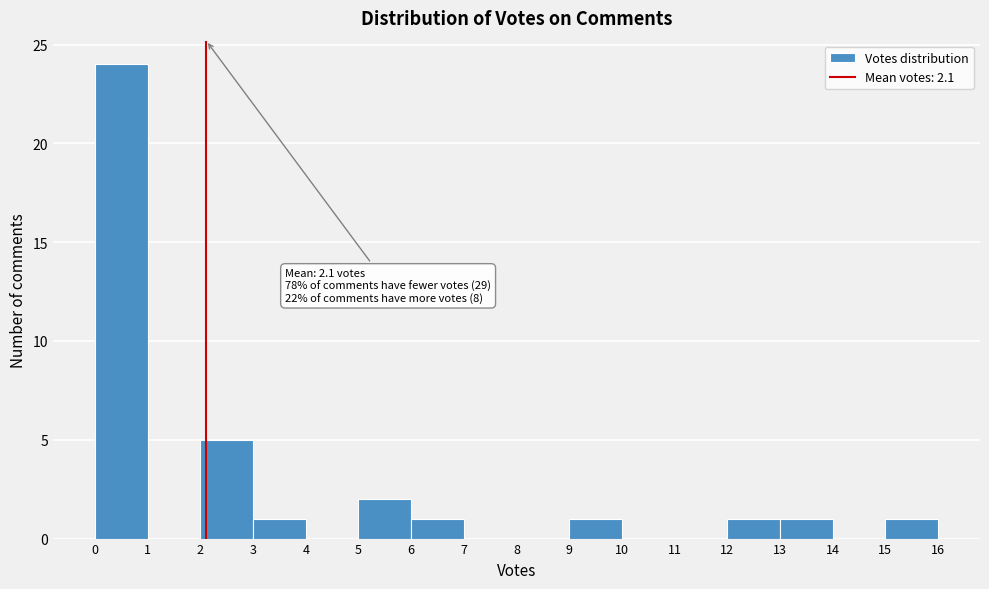

Which range on the x-axis has the tallest bar?

0 to 1